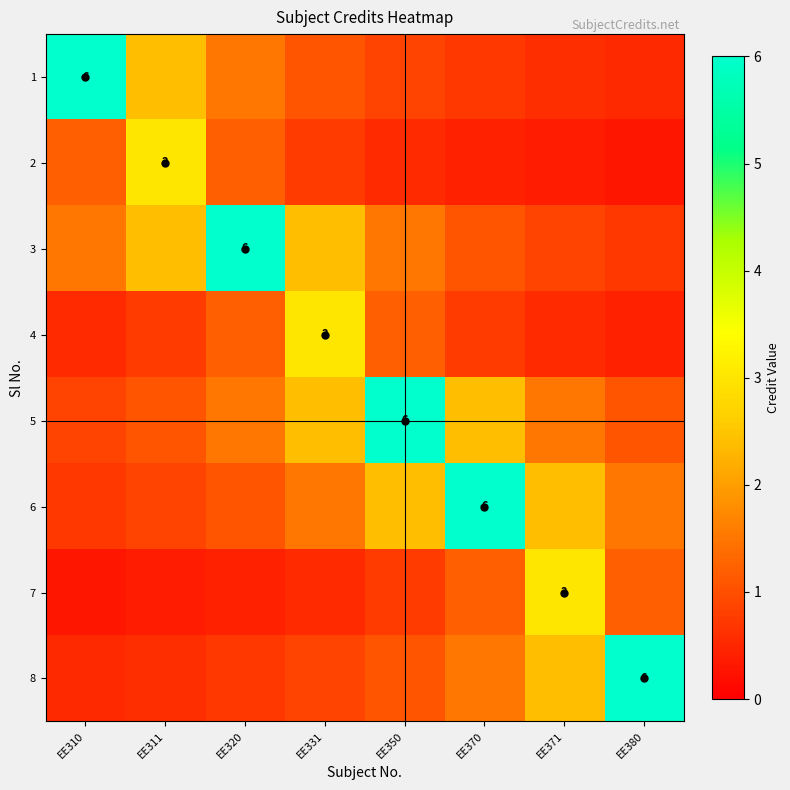

The 6 series shows 0.8 at EE371. True or false?

False